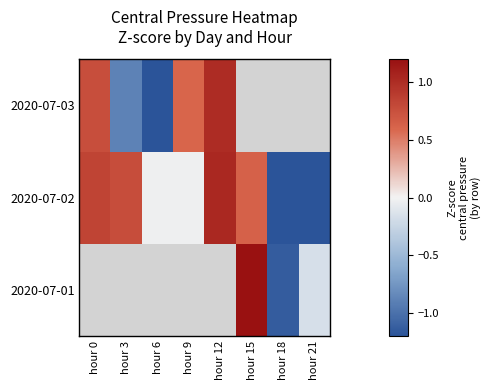

Which category has the highest value across all series?

hour 15